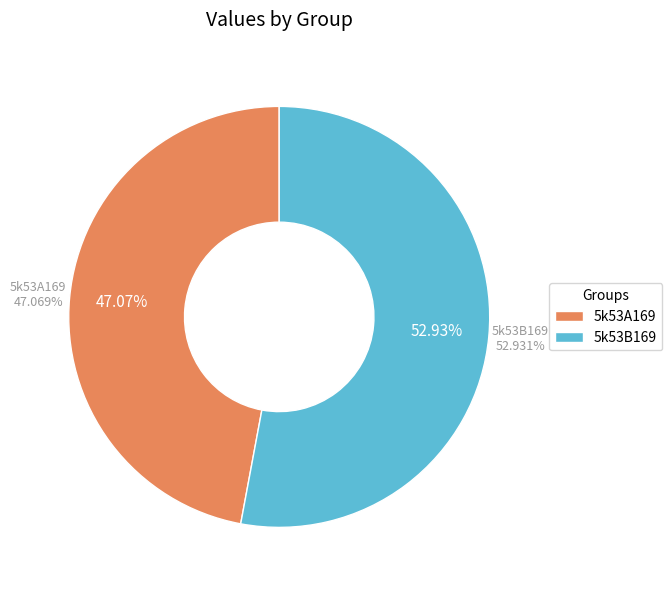

To the nearest percent, what is the combined percentage of 5k53A169 and 5k53B169?

100%